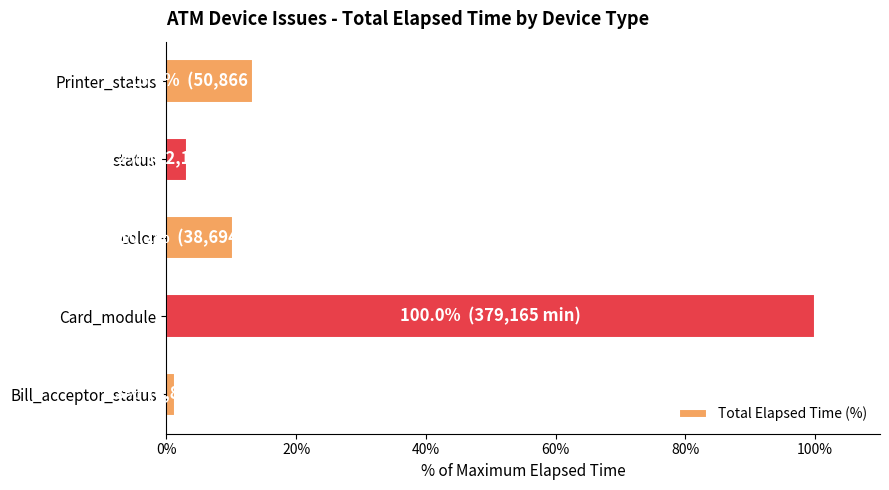

True or false: the data shows 14.6 at color.

False